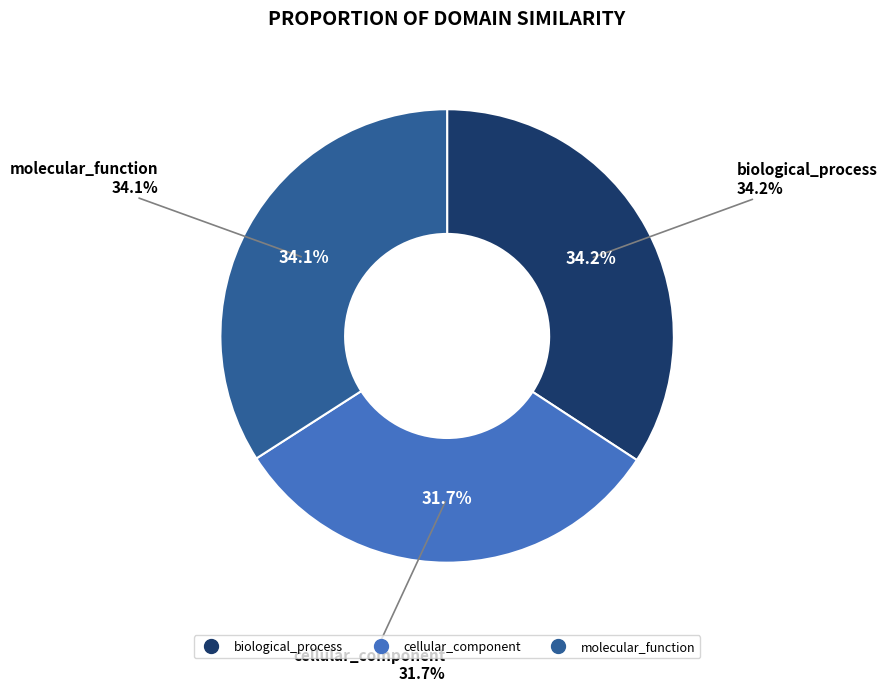

To the nearest percent, what portion does biological_process represent?

34%